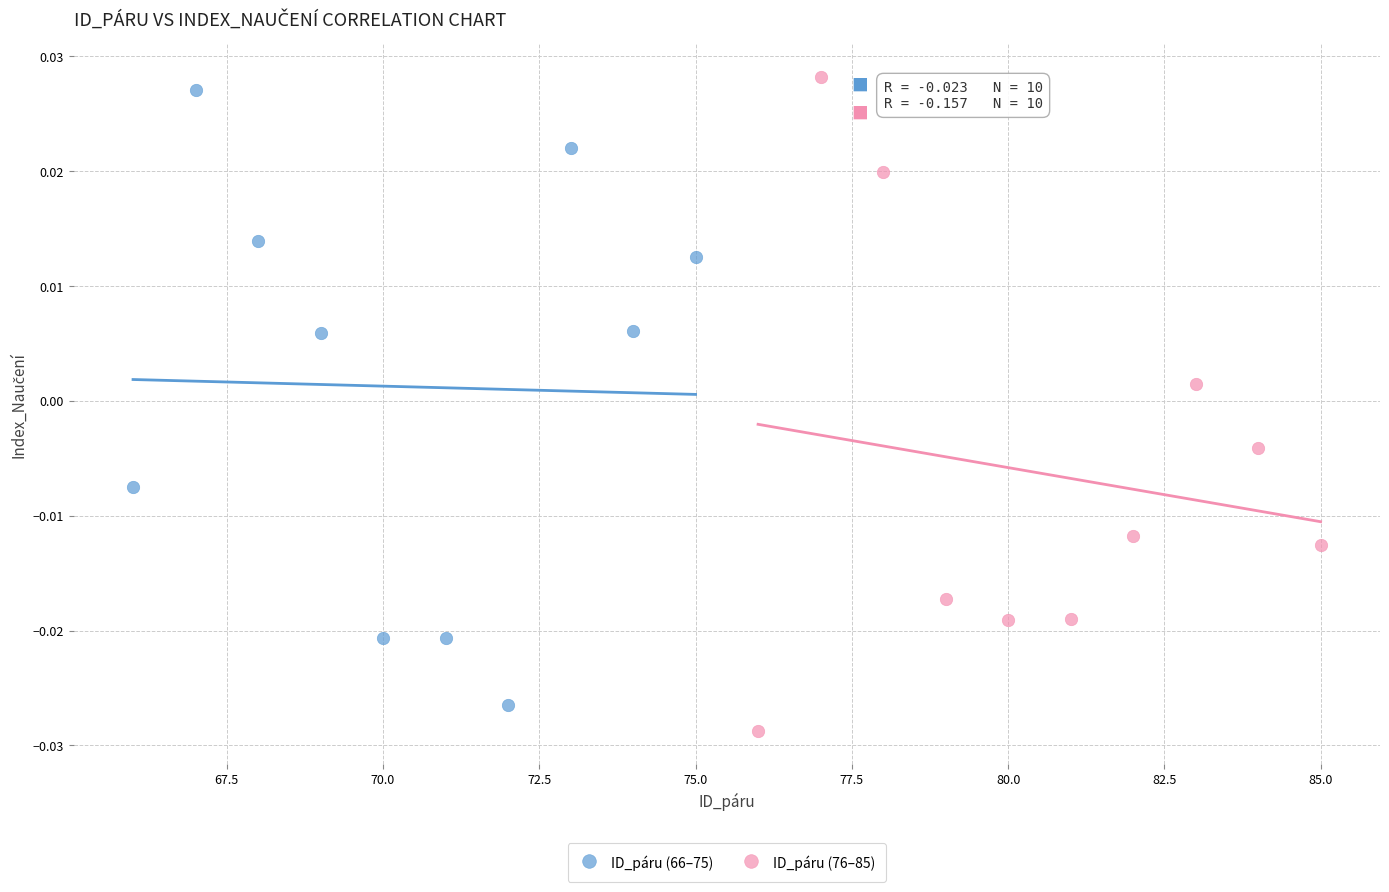

Which series has the widest spread of Y values?

ID_páru (76–85)